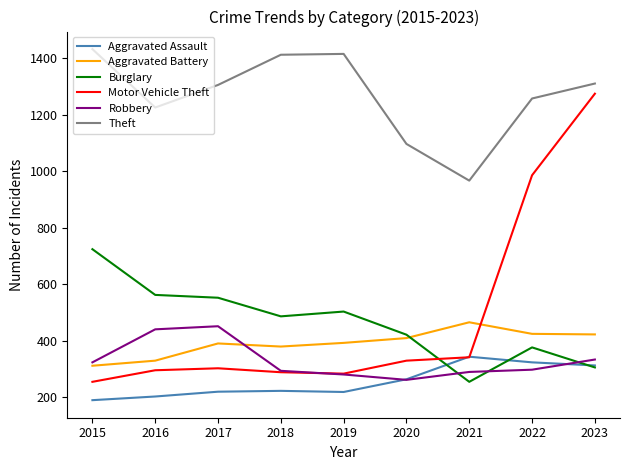

At which label is Theft closest to 1200?

2016